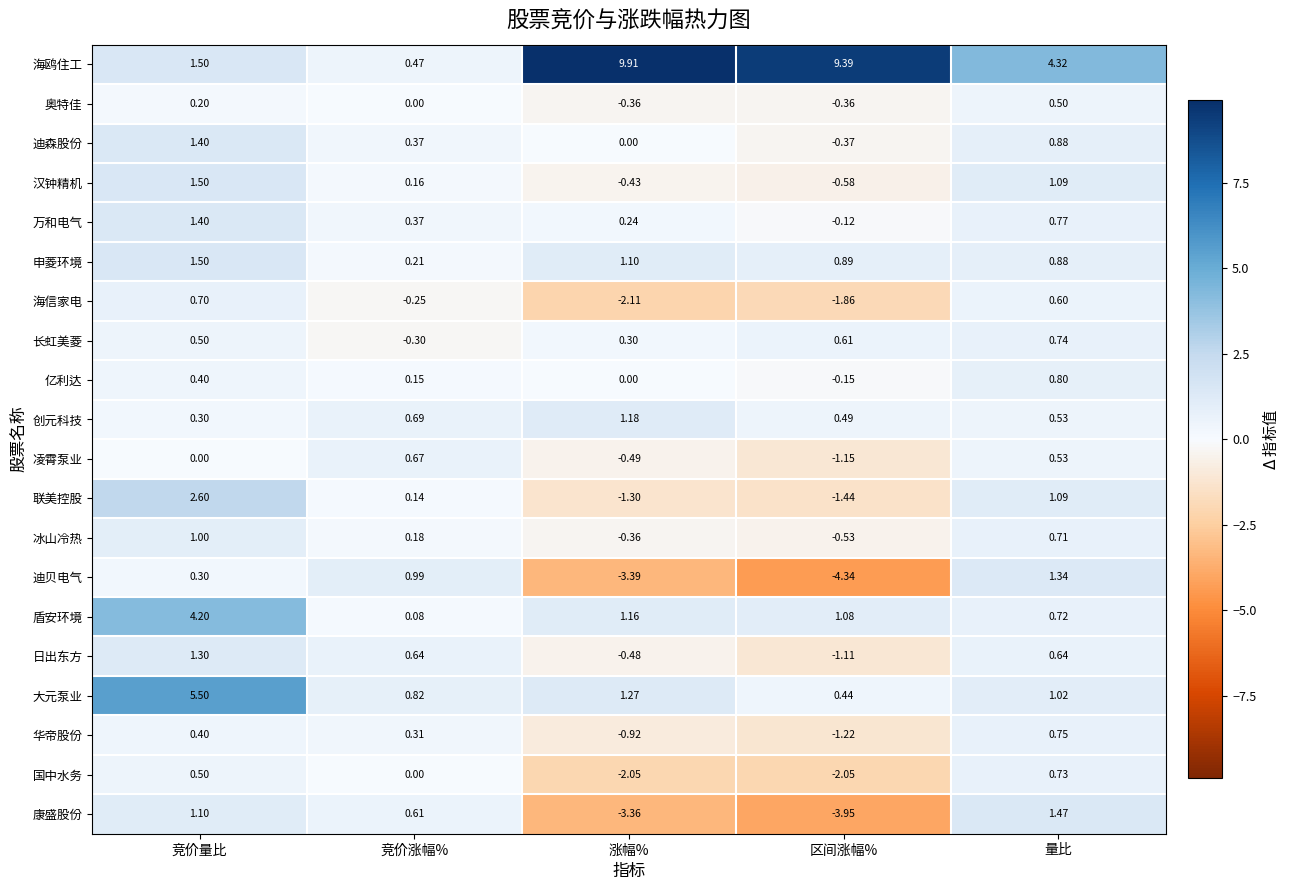

Which category has the highest value in the 华帝股份 series?

量比